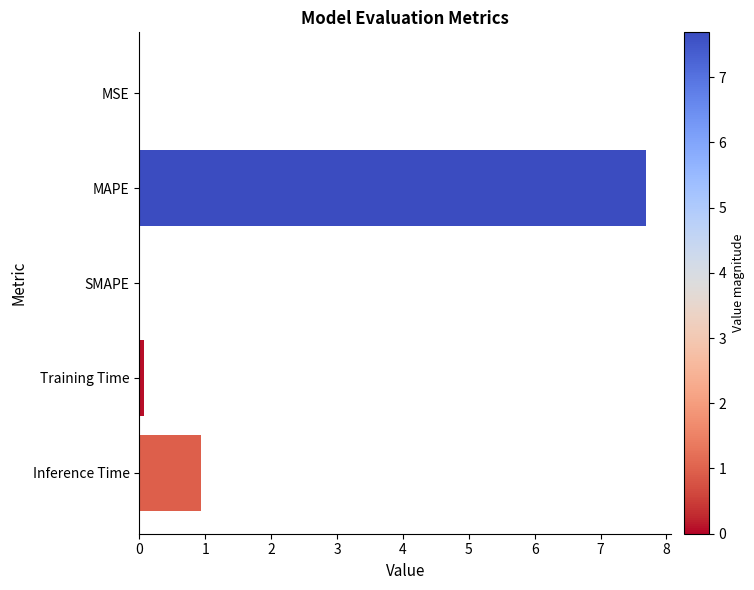

What is the change in value from MAPE to Inference Time?

-6.7